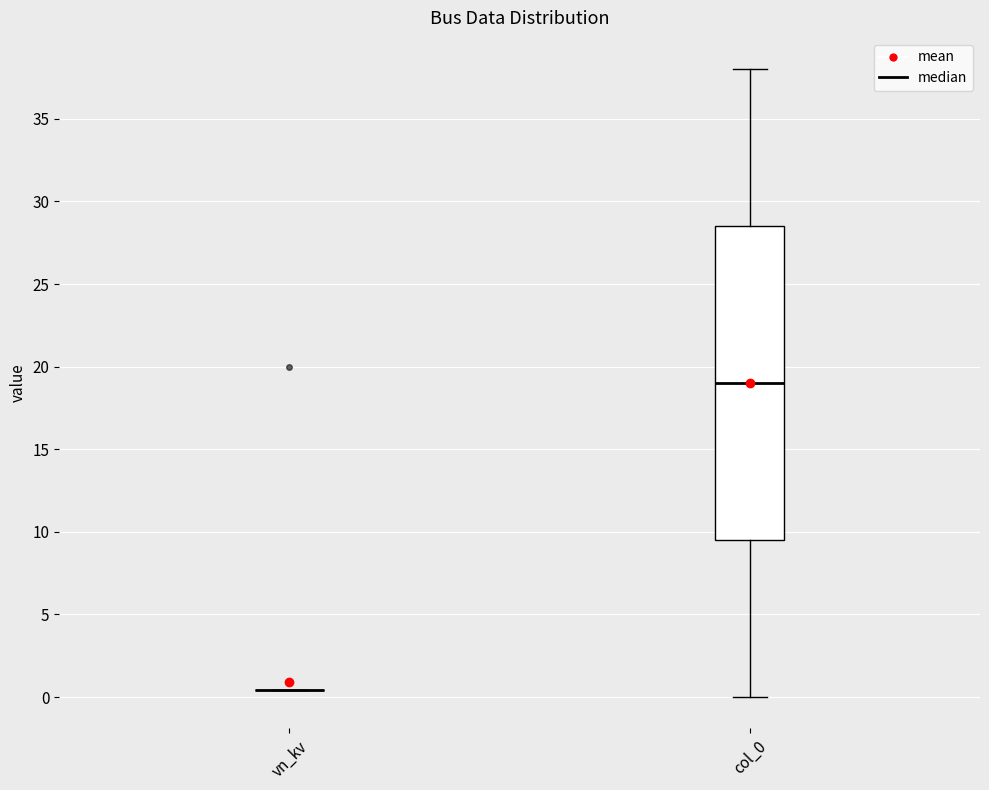

Reading left to right, read every box against the y-axis: the position of its median line, the range the box covers, and the ends of its whiskers. The values are not printed on the chart, so give them approximately, as read against the axis.

vn_kv: box collapsed to a line at 0.5, whiskers 0.5 to 0.5
col_0: median 19.0, box 9.5 to 28.5, whiskers 0.0 to 38.0